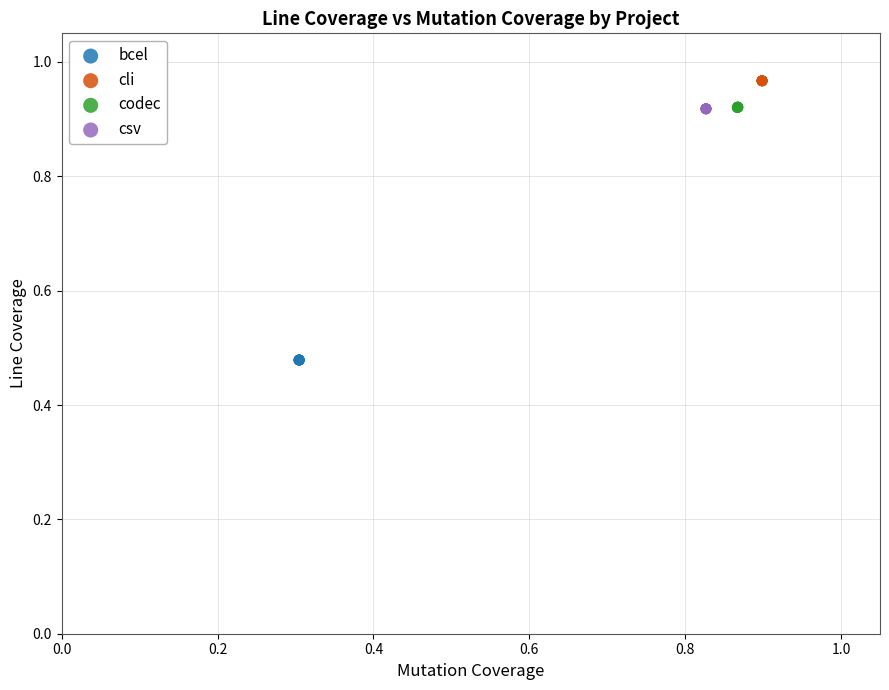

Which series contains the lowest Y value?

bcel